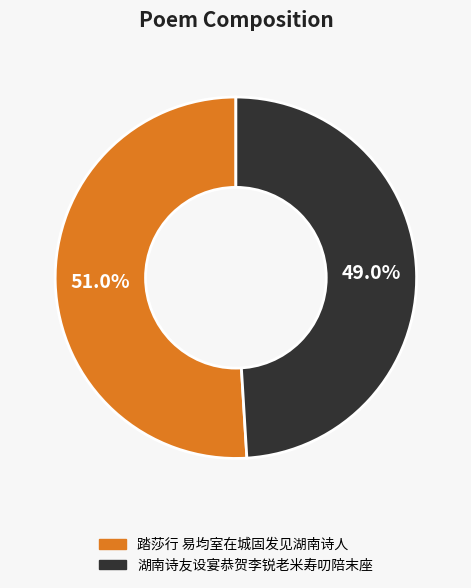

Count the number of slices in the pie.

2